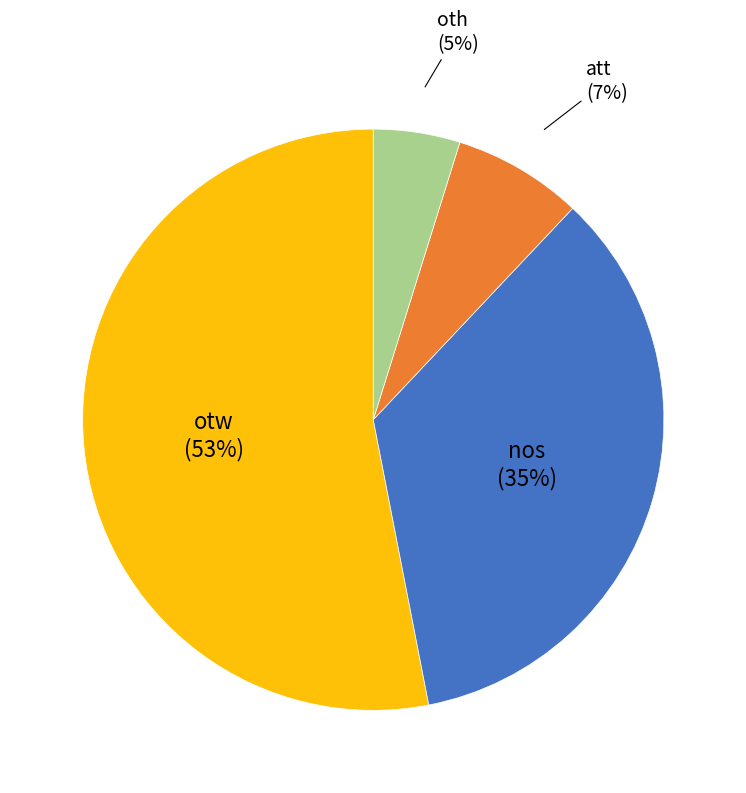

True or false: otw accounts for 40% of the total.

False